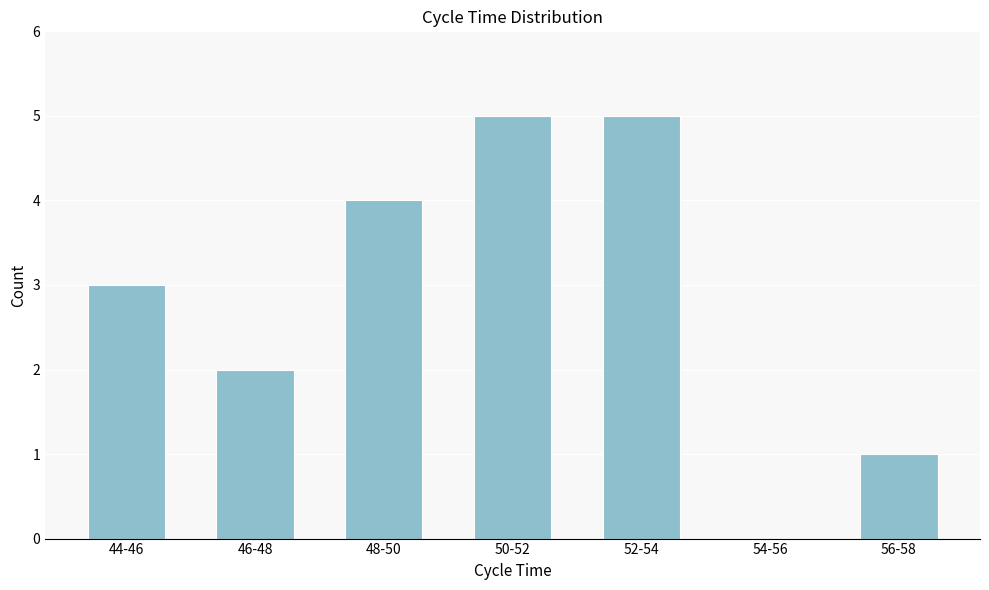

Reading right to left, extract all data points from this chart.

56-58=1	54-56=0	52-54=5	50-52=5	48-50=4	46-48=2	44-46=3